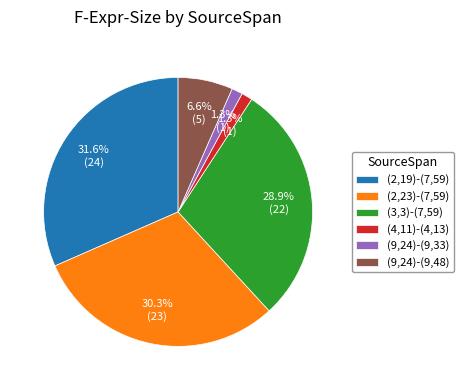

To the nearest percent, what is the average slice percentage?

17%